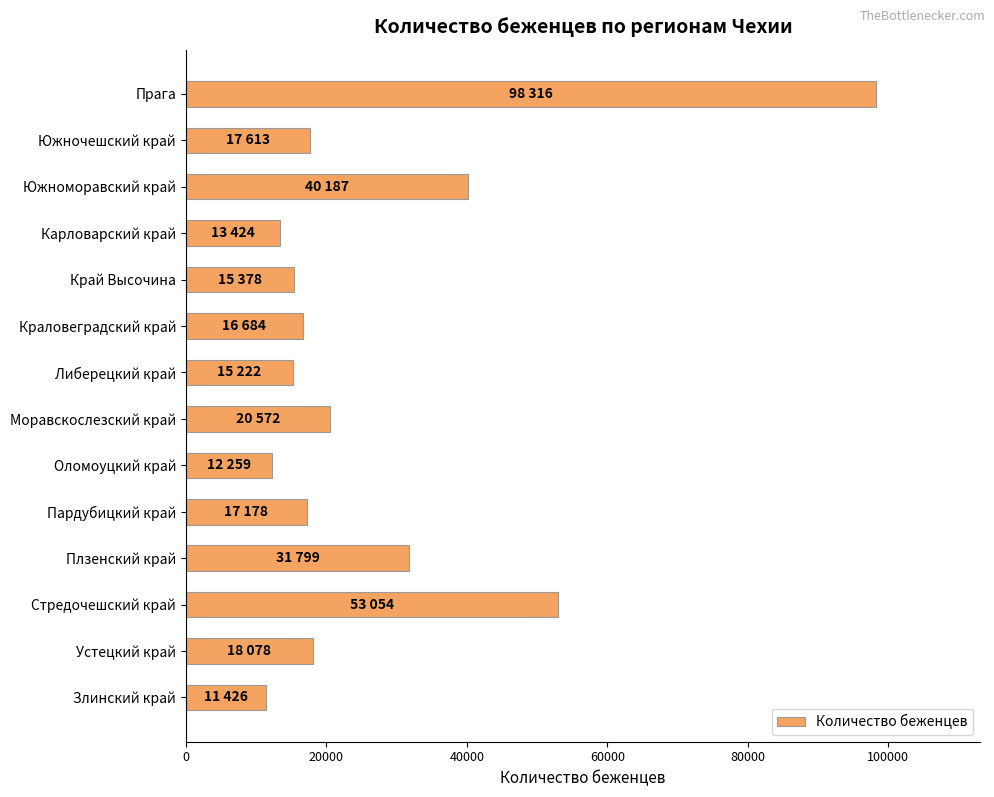

What is the change in value from Оломоуцкий край to Пардубицкий край?

+4919